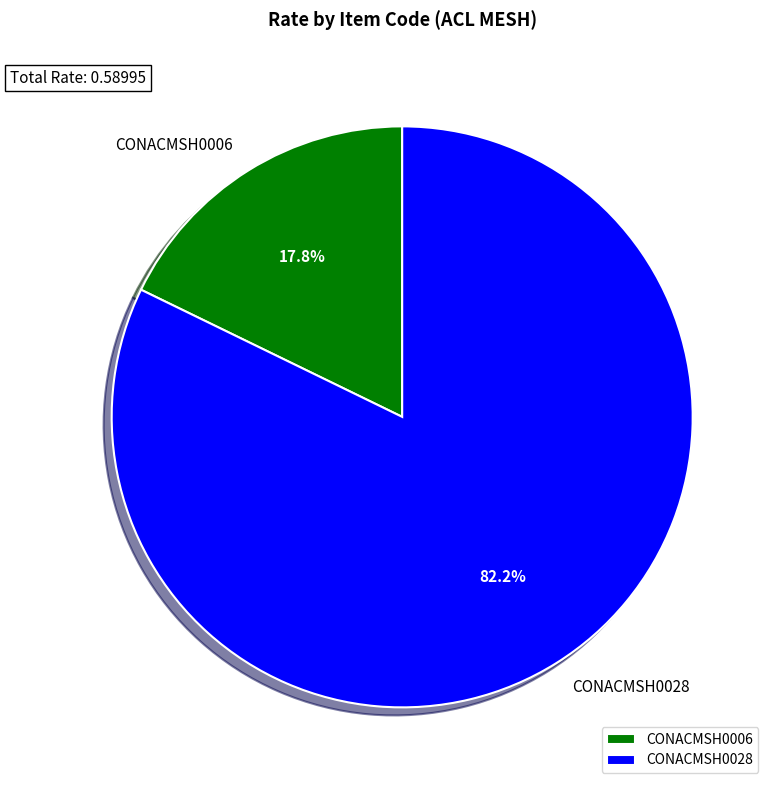

Which slice is the largest?

CONACMSH0028